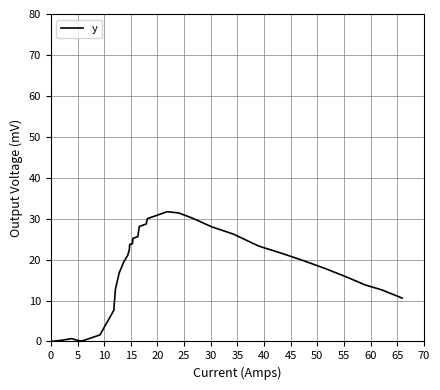

What is the sum of all values?

758.2